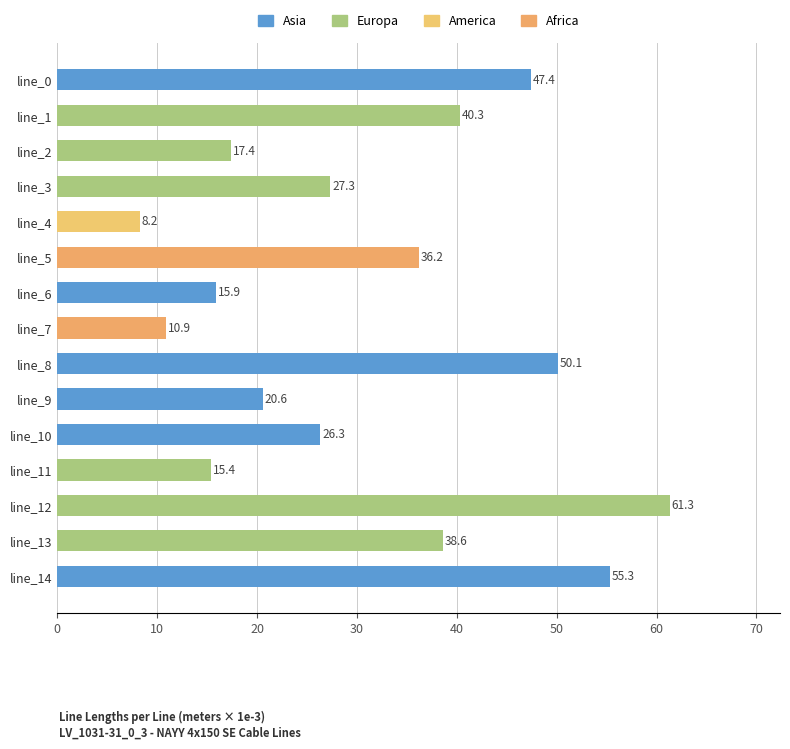

Read the value at line_14.

55.3